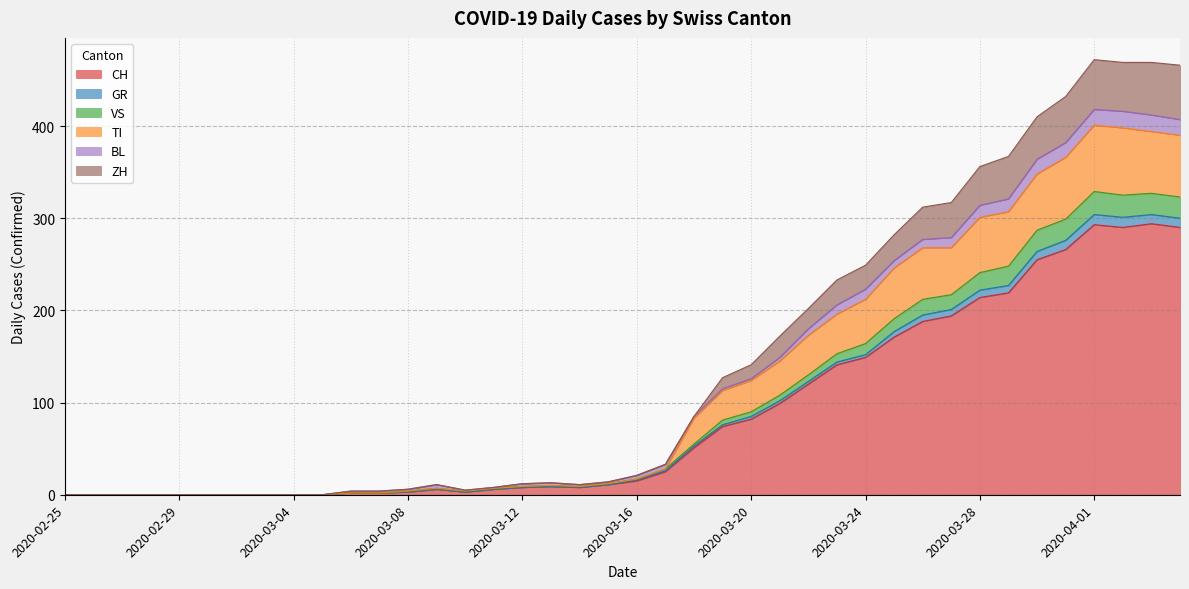

What is the sum of all CH values?

3488